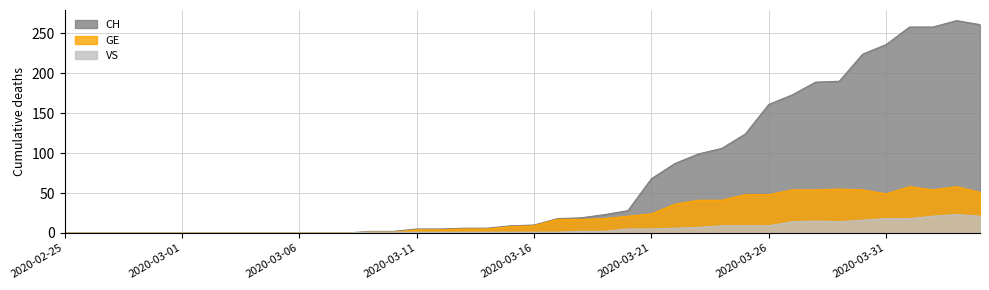

True or false: CH and VS intersect in this chart.

False